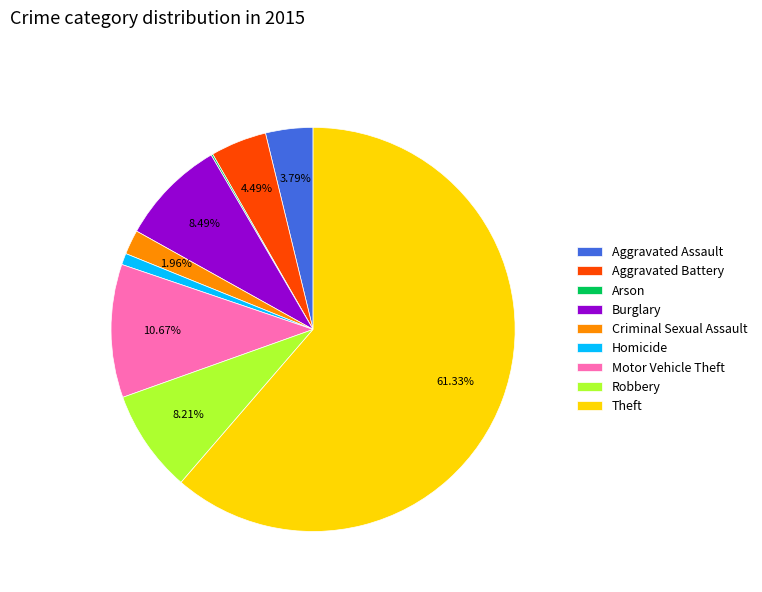

Does Theft account for over 50% of the chart?

Yes